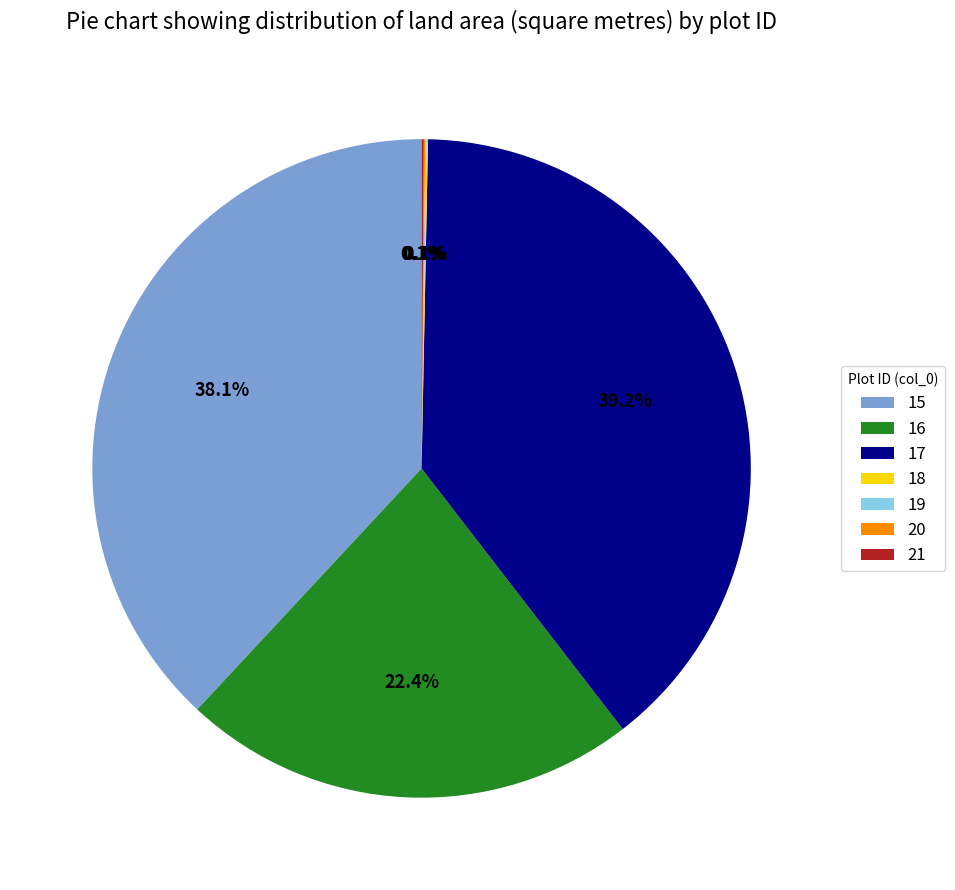

What percentage is NOT represented by 17?

60.8%